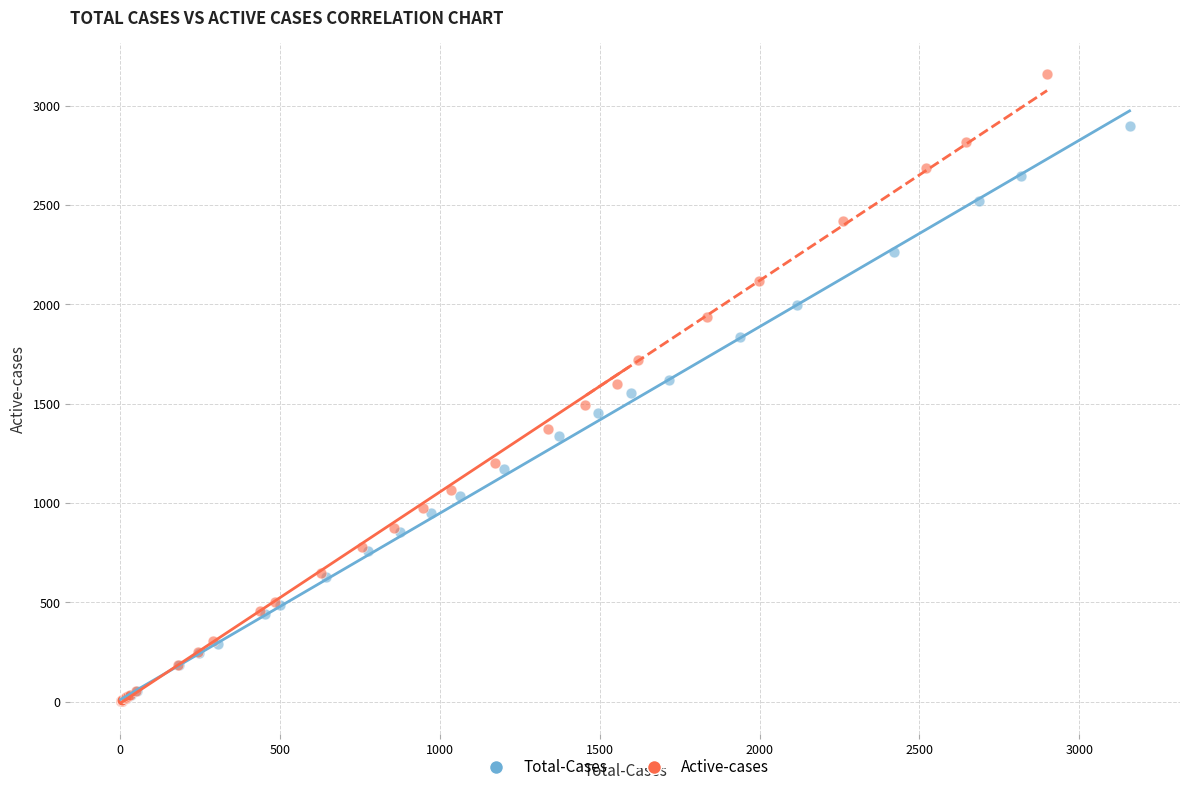

Which series has the widest spread of Y values?

Active-cases